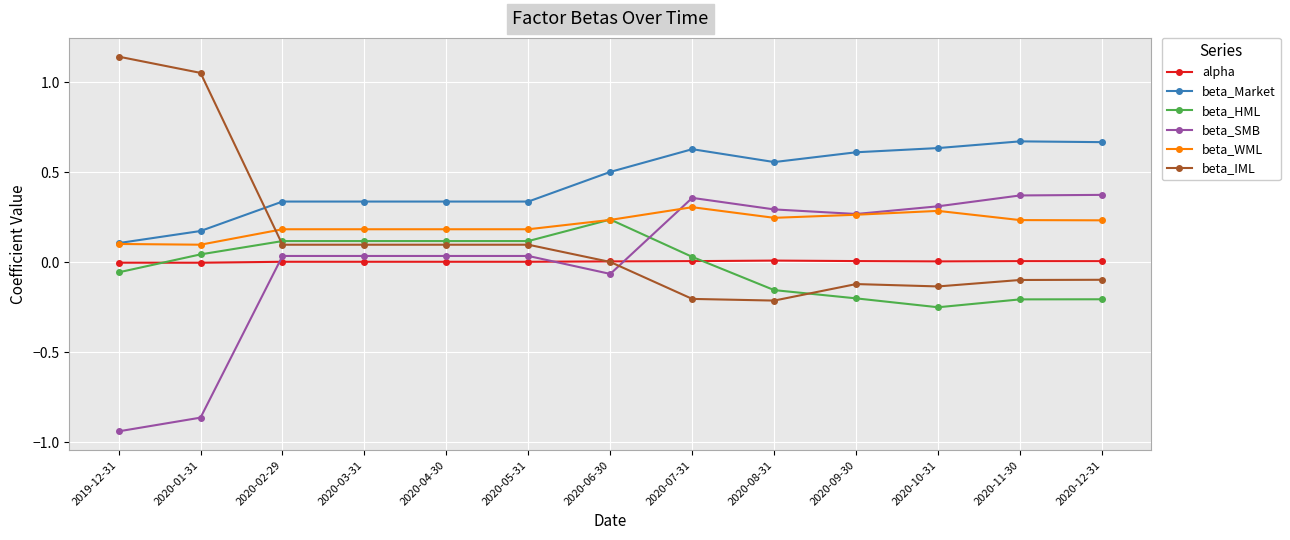

At which category does the chart reach its minimum across all series?

2019-12-31